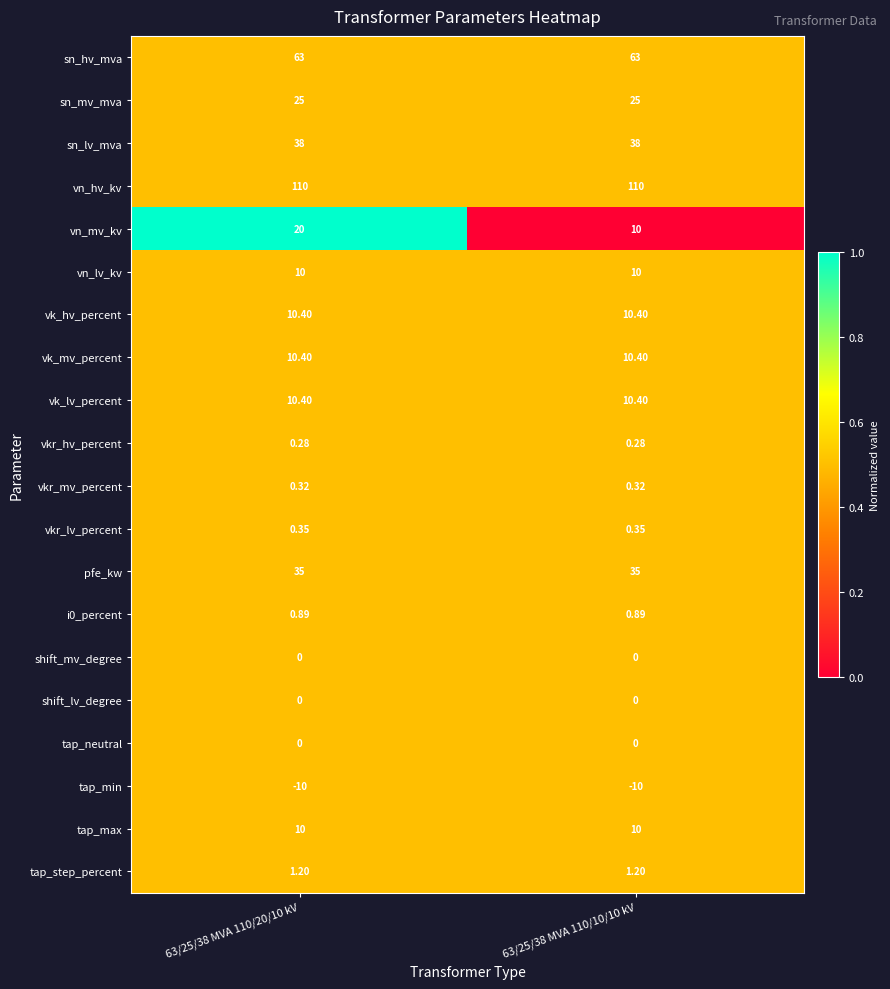

Which series has the widest spread of values?

vn_mv_kv